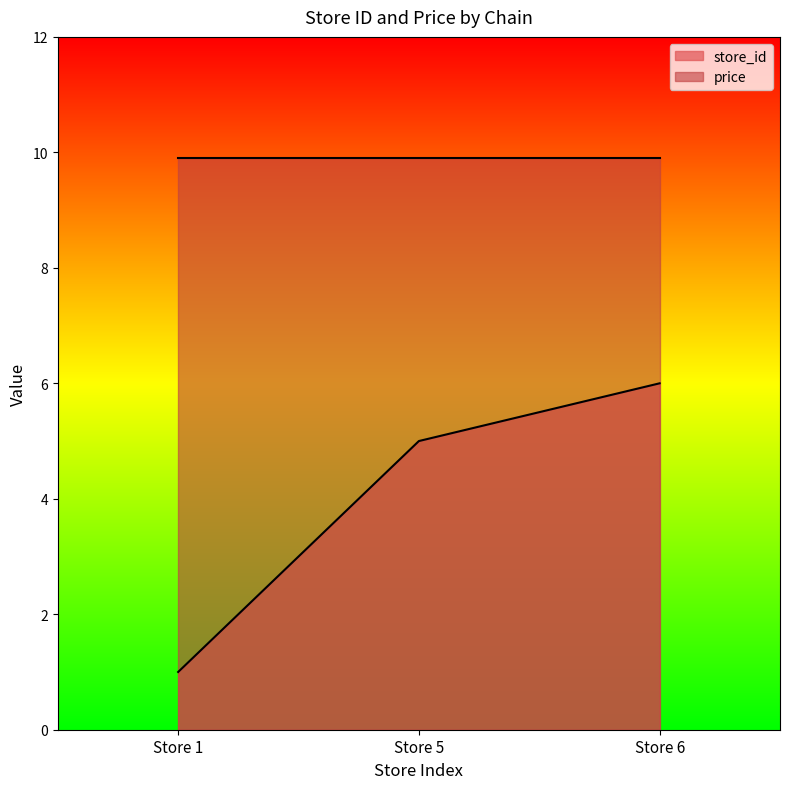

Rank the categories by value from lowest to highest.

Store 1, Store 5, Store 6